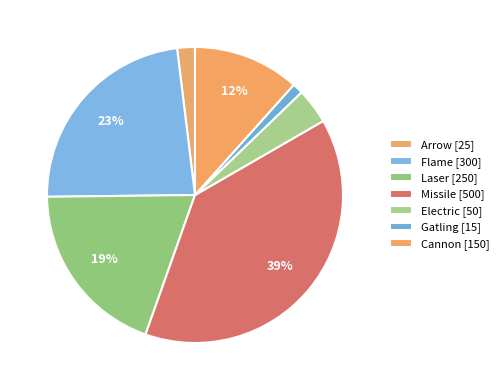

Rank the categories by value from lowest to highest.

Gatling, Arrow, Electric, Cannon, Laser, Flame, Missile